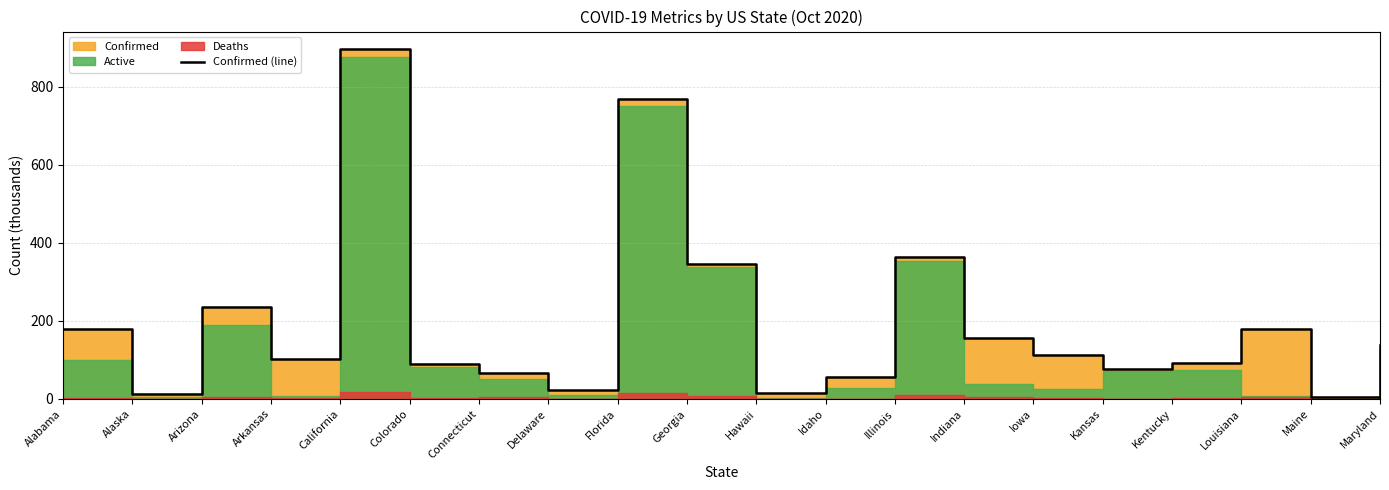

Does the chart have visible grid lines?

Yes